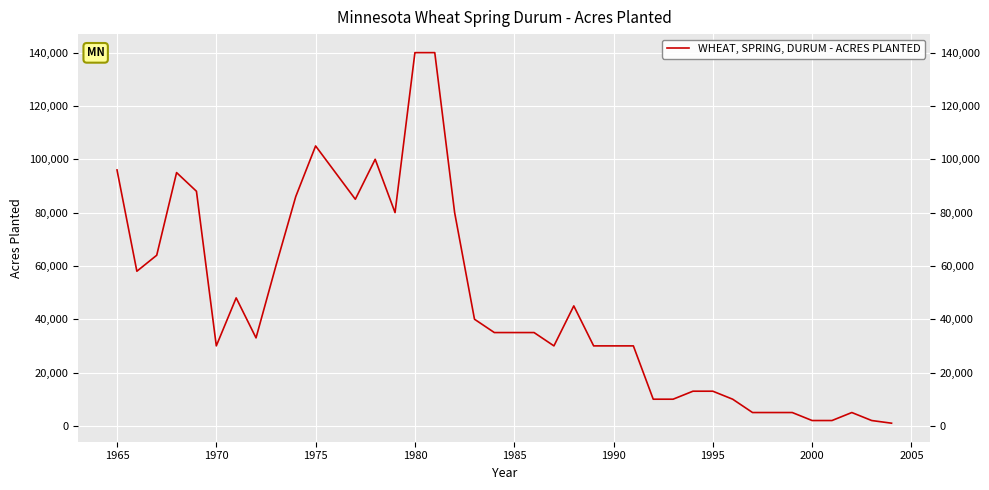

Reading left to right, transcribe all the data shown in this chart.

96000	58000	64000	95000	88000	30000	48000	33000	60000	86000	105000	95000	85000	100000	80000	140000	140000	80000	40000	35000	35000	35000	30000	45000	30000	30000	30000	10000	10000	13000	13000	10000	5000	5000	5000	2000	2000	5000	2000	1000